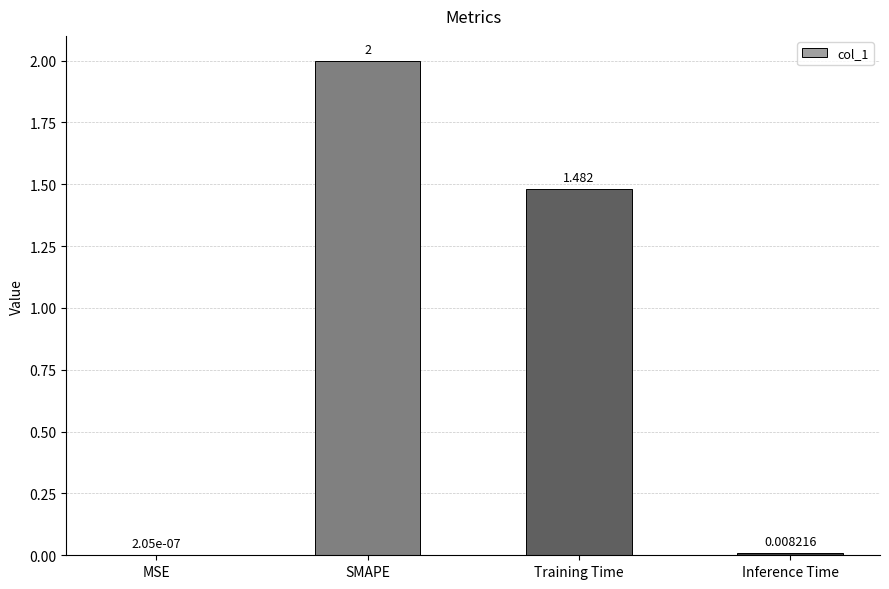

Which has a higher value, SMAPE or Inference Time?

SMAPE